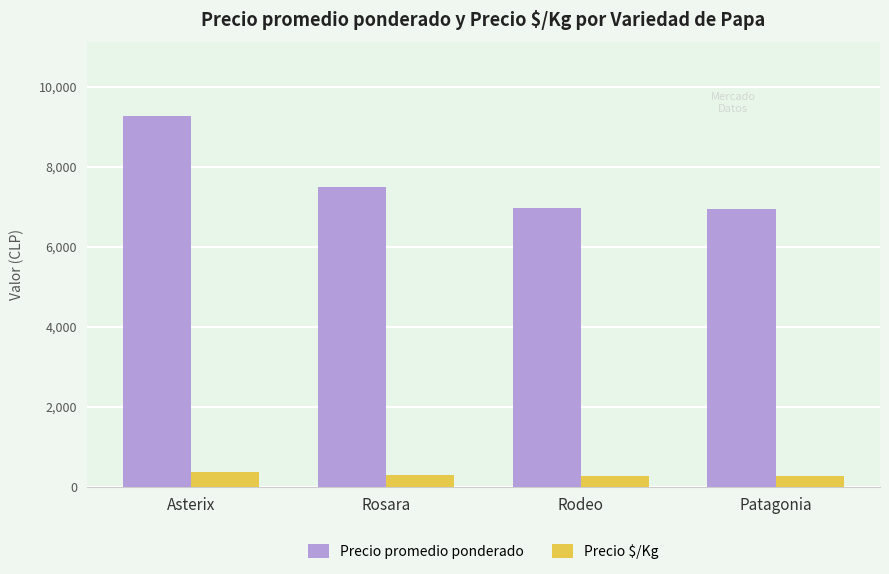

Read the Precio $/Kg value at Patagonia.

277